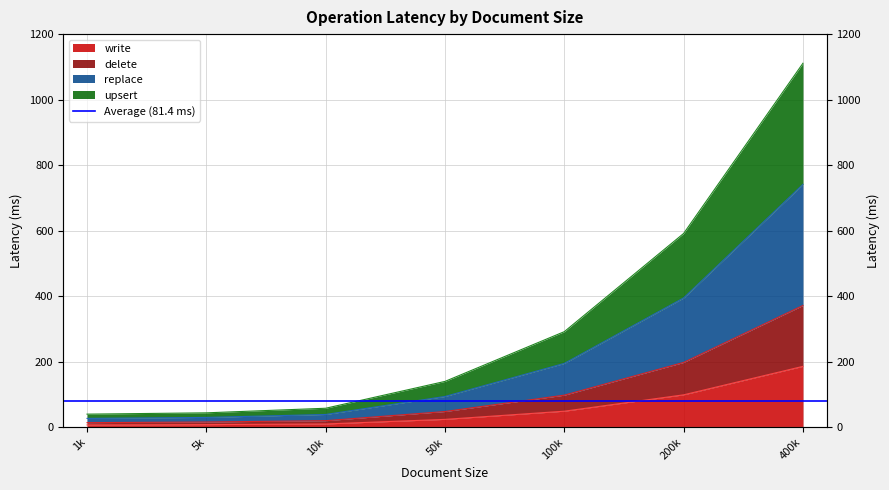

True or false: upsert and delete intersect in this chart.

False